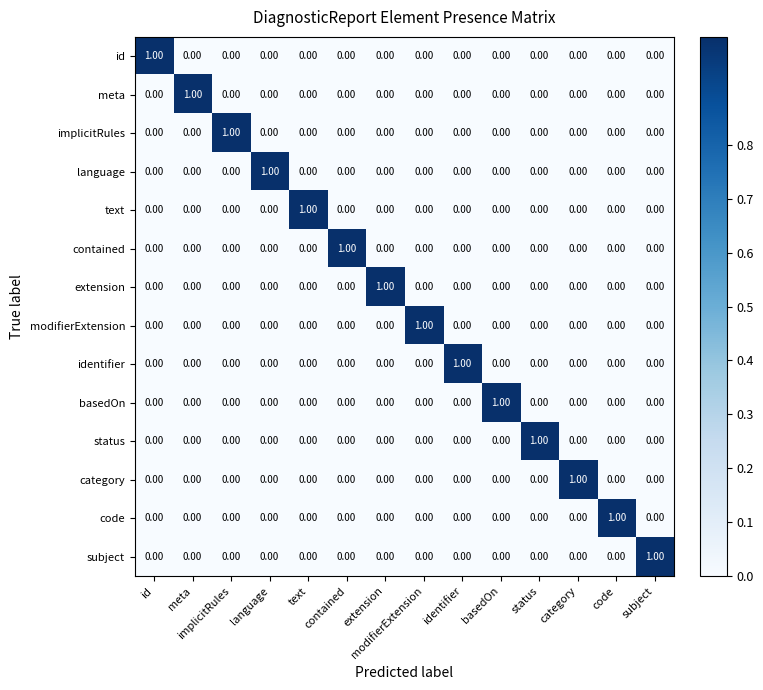

Is the value of meta at meta greater than the value of subject at language?

Yes